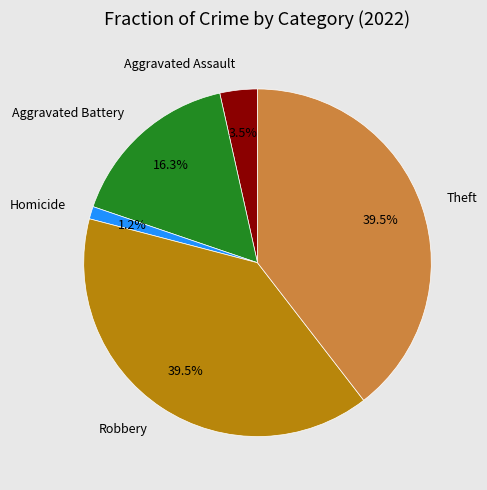

How many segments does this pie chart have?

5